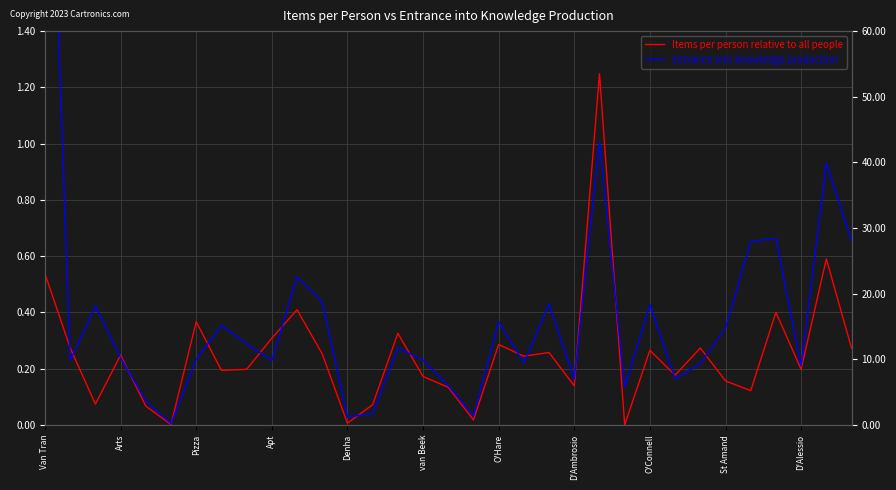

The value of Items per person relative to all people at Denha is 0.0. True or false?

False